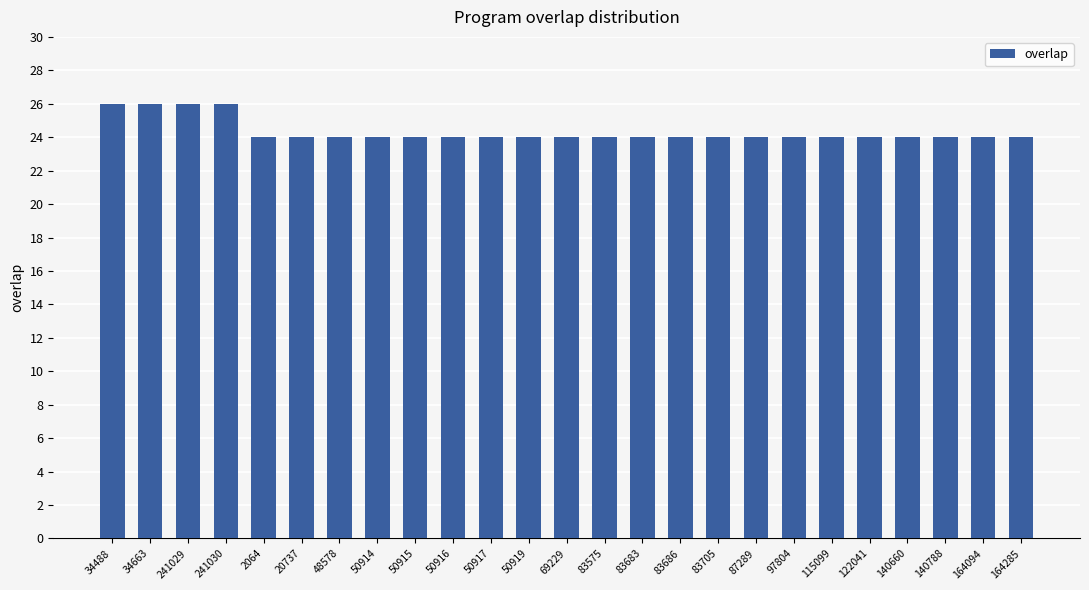

What is the label of the 15th bar from the right?

50917